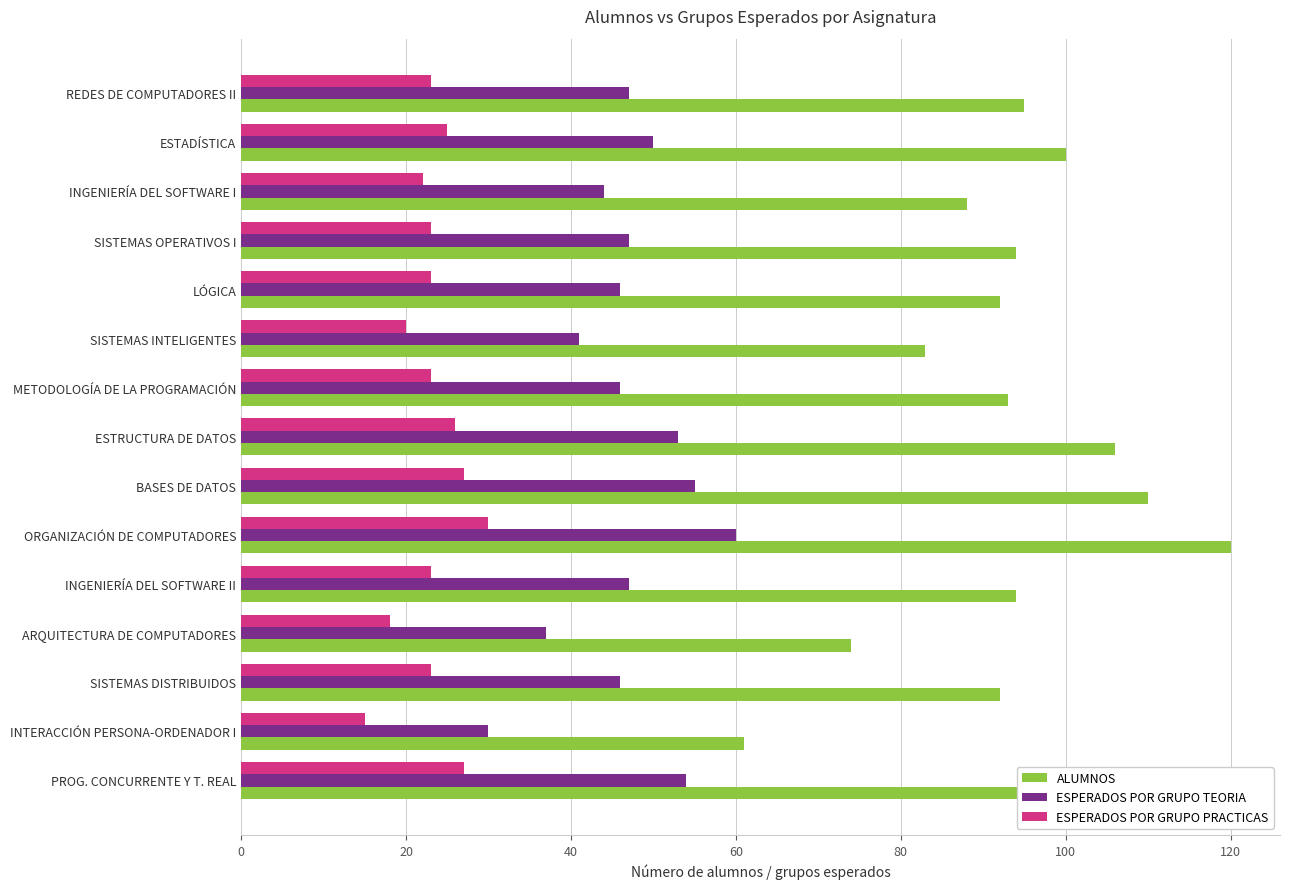

True or false: ALUMNOS has a value of 73 at ORGANIZACIÓN DE COMPUTADORES.

False